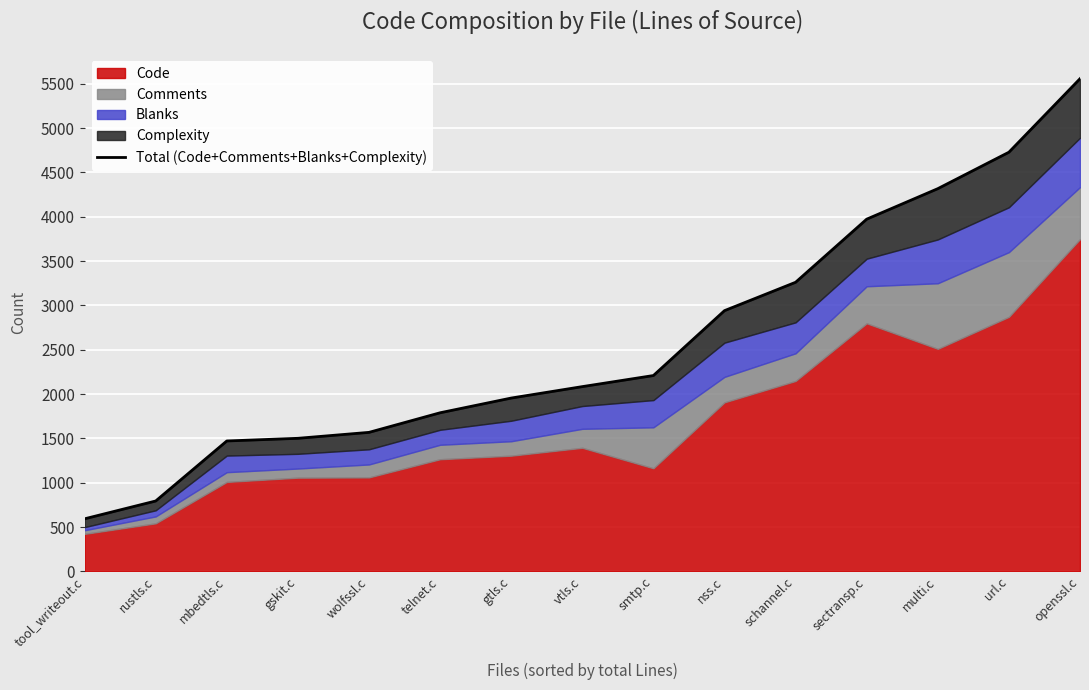

List the labels in order of value, smallest first.

tool_writeout.c, rustls.c, mbedtls.c, gskit.c, wolfssl.c, telnet.c, gtls.c, vtls.c, smtp.c, nss.c, schannel.c, sectransp.c, multi.c, url.c, openssl.c